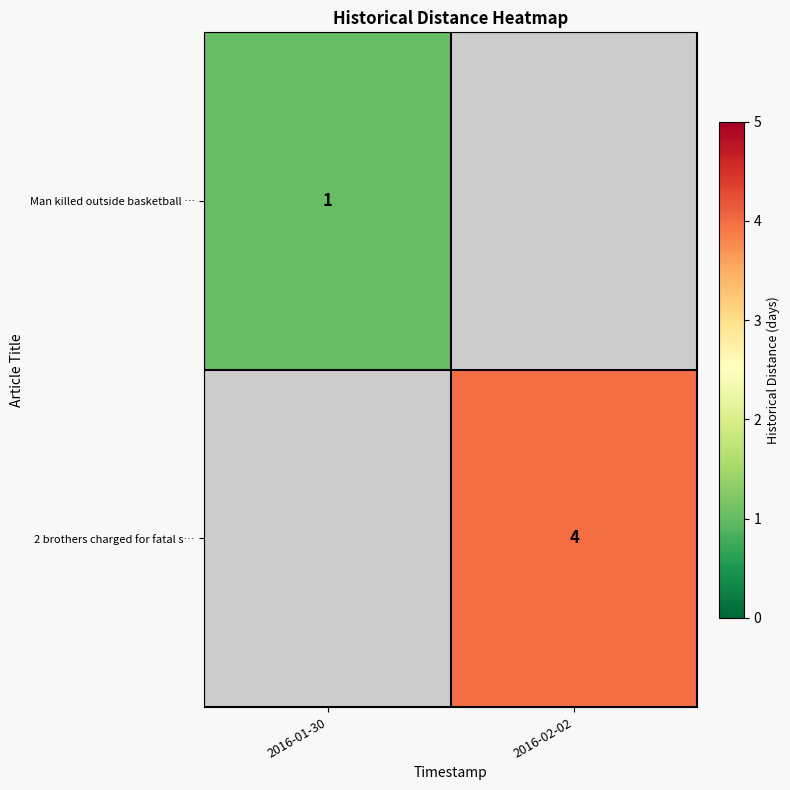

The 2 brothers charged for fatal s… series shows 6 at 2016-02-02. True or false?

False